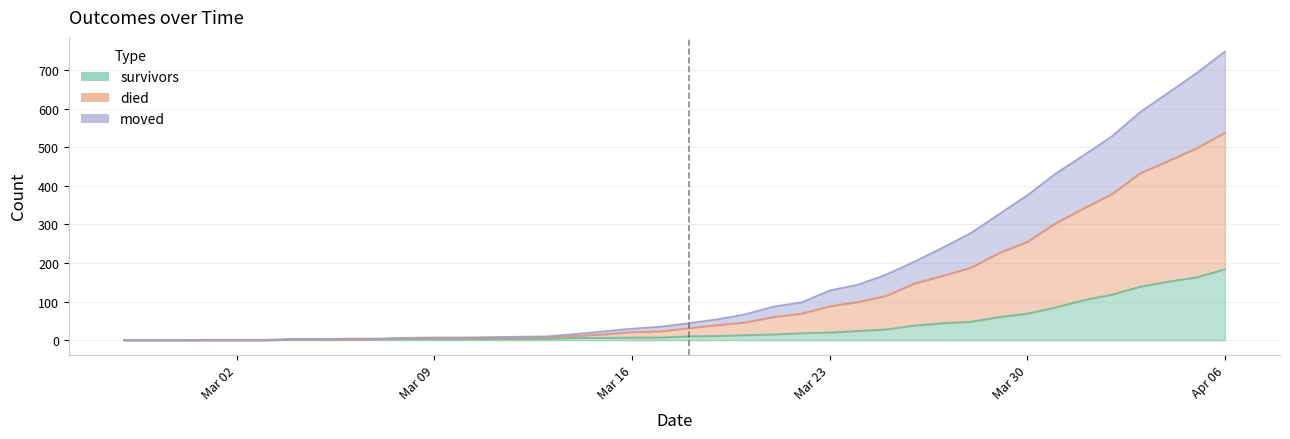

True or false: died has more than 0 interior local peaks.

False